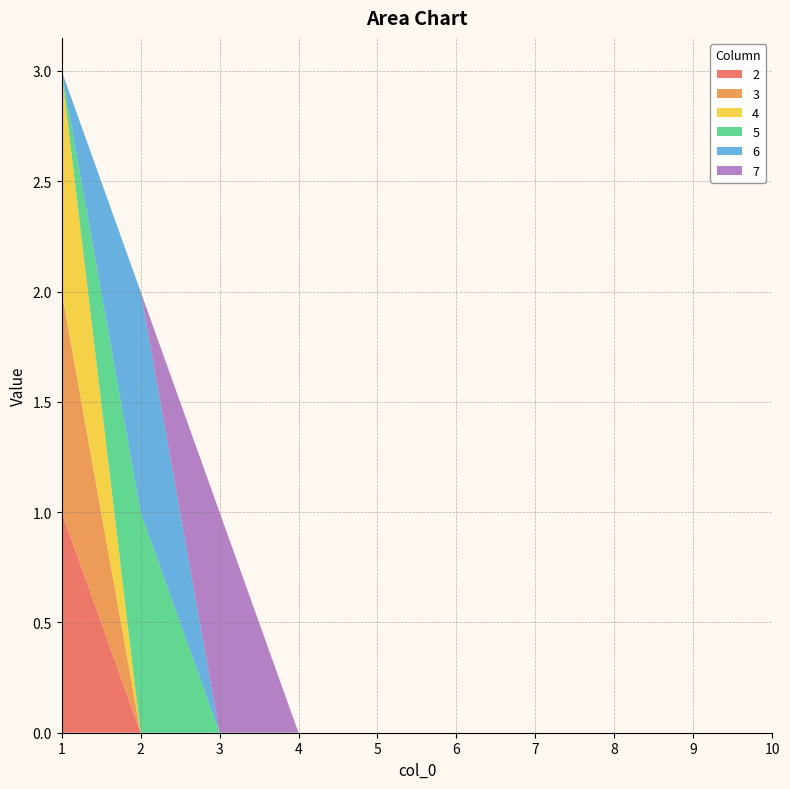

Reading left to right, transcribe all the data shown in this chart.

2: 1=1	2=0	3=0	4=0	5=0	6=0	7=0	8=0	9=0	10=0
3: 1=1	2=0	3=0	4=0	5=0	6=0	7=0	8=0	9=0	10=0
4: 1=1	2=0	3=0	4=0	5=0	6=0	7=0	8=0	9=0	10=0
5: 1=0	2=1	3=0	4=0	5=0	6=0	7=0	8=0	9=0	10=0
6: 1=0	2=1	3=0	4=0	5=0	6=0	7=0	8=0	9=0	10=0
7: 1=0	2=0	3=1	4=0	5=0	6=0	7=0	8=0	9=0	10=0